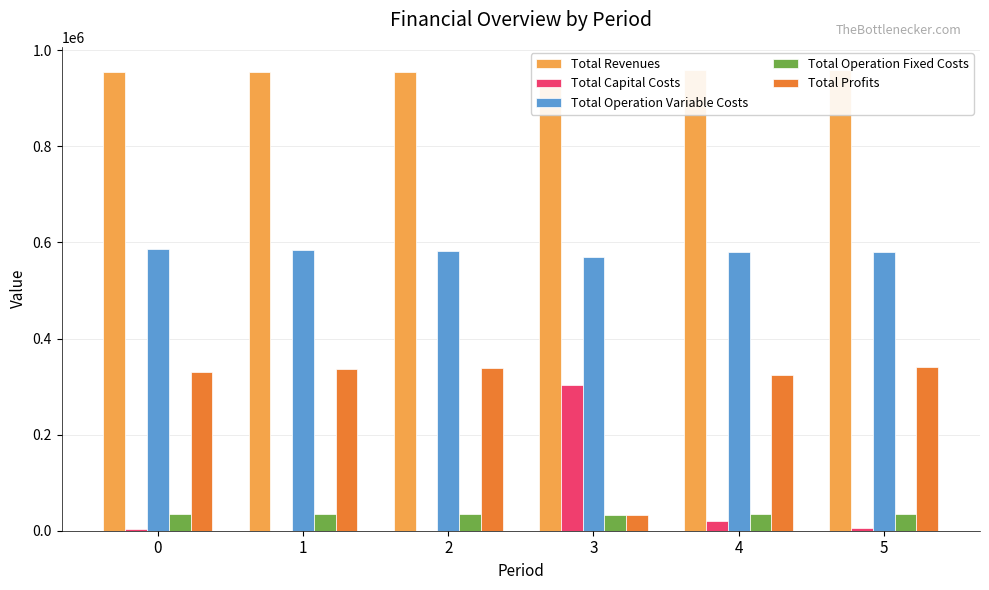

List the labels in order of Total Operation Variable Costs value, largest first.

0, 1, 2, 4, 5, 3